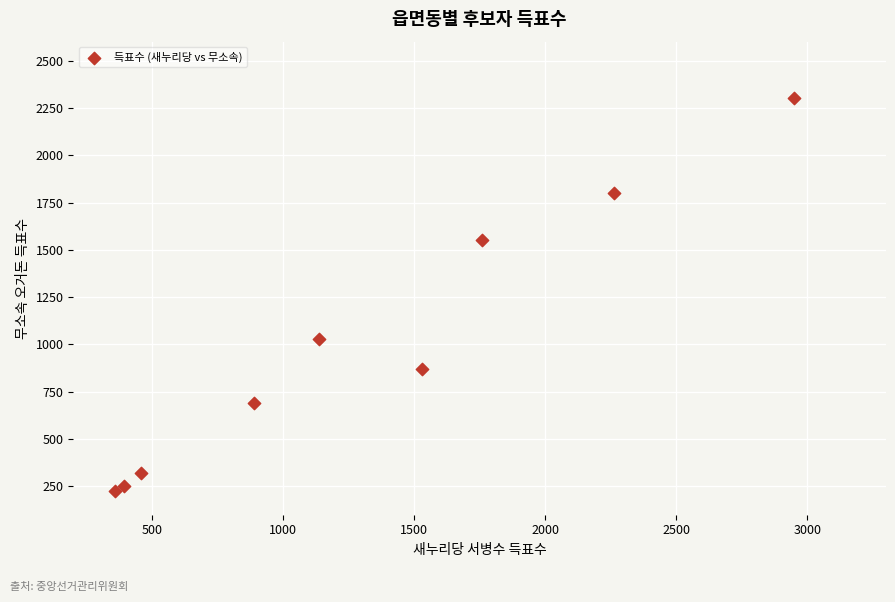

What is the average X value?

1304